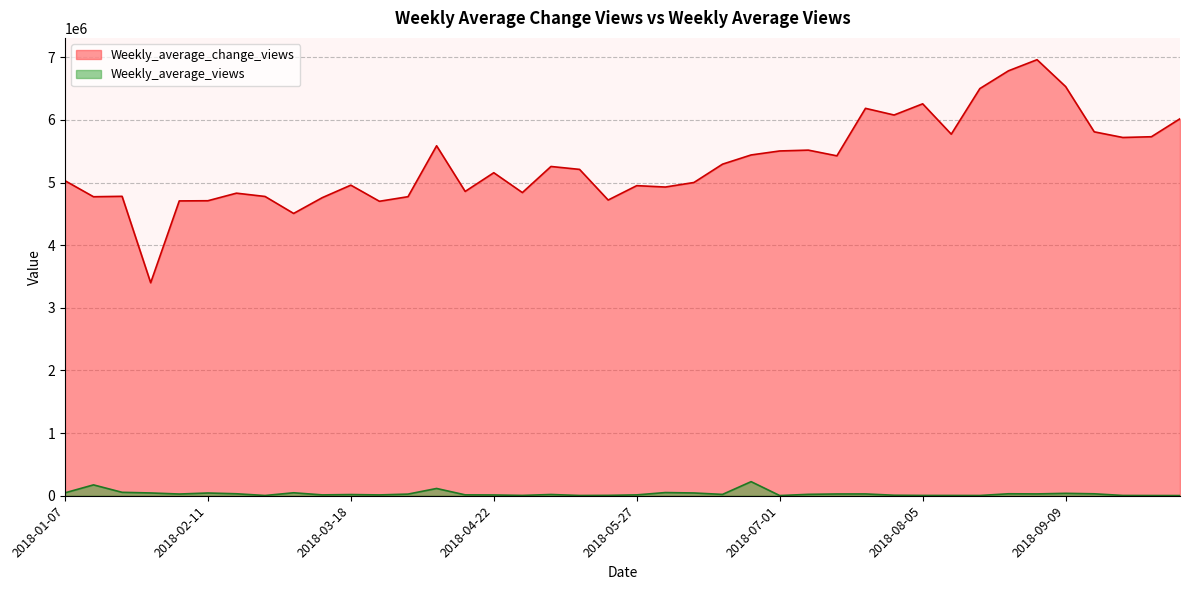

True or false: Weekly_average_change_views and Weekly_average_views intersect in this chart.

False